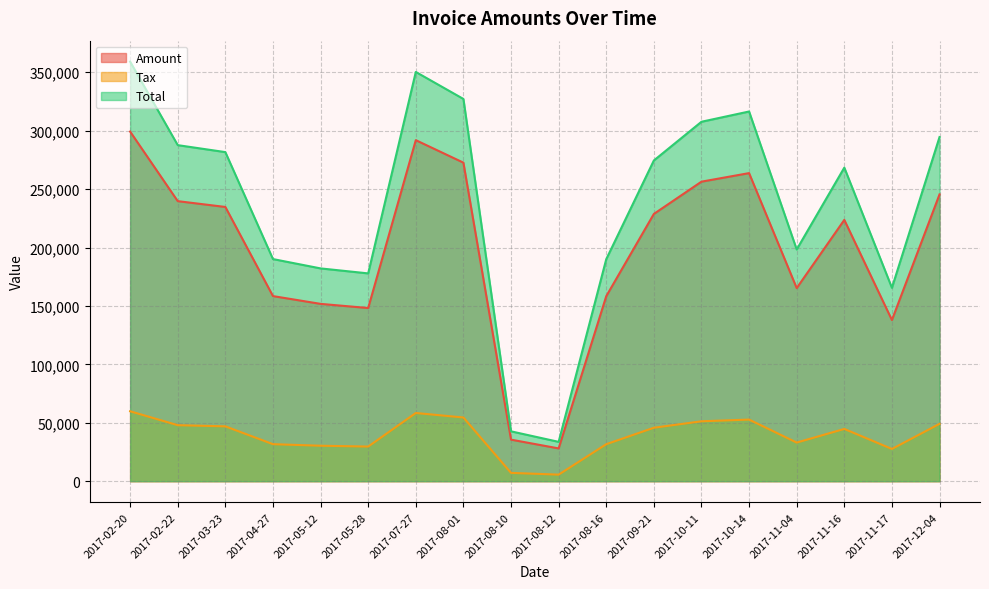

What is the difference between the Total values at 2017-08-16 and 2017-02-22?

97629.0